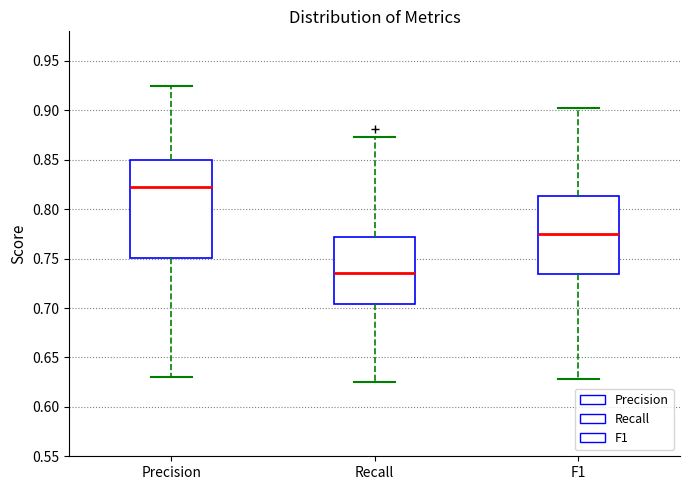

Reading left to right, read every box against the y-axis: the position of its median line, the range the box covers, and the ends of its whiskers. The values are not printed on the chart, so give them approximately, as read against the axis.

Precision: median 0.825, box 0.750 to 0.850, whiskers 0.630 to 0.925
Recall: median 0.735, box 0.705 to 0.770, whiskers 0.625 to 0.875
F1: median 0.775, box 0.735 to 0.815, whiskers 0.630 to 0.900